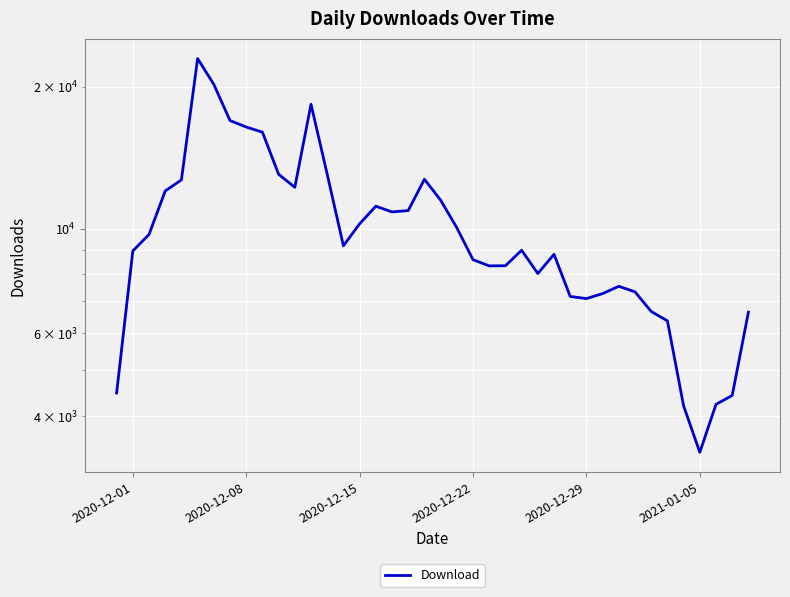

Reading left to right, transcribe all the data shown in this chart.

4476	8961	9712	12014	12683	22948	20224	16949	16419	16014	13035	12230	18351	13032	9189	10233	11151	10845	10916	12721	11487	10038	8587	8330	8336	8992	8026	8815	7175	7100	7276	7539	7337	6667	6368	4202	3350	4235	4422	6644